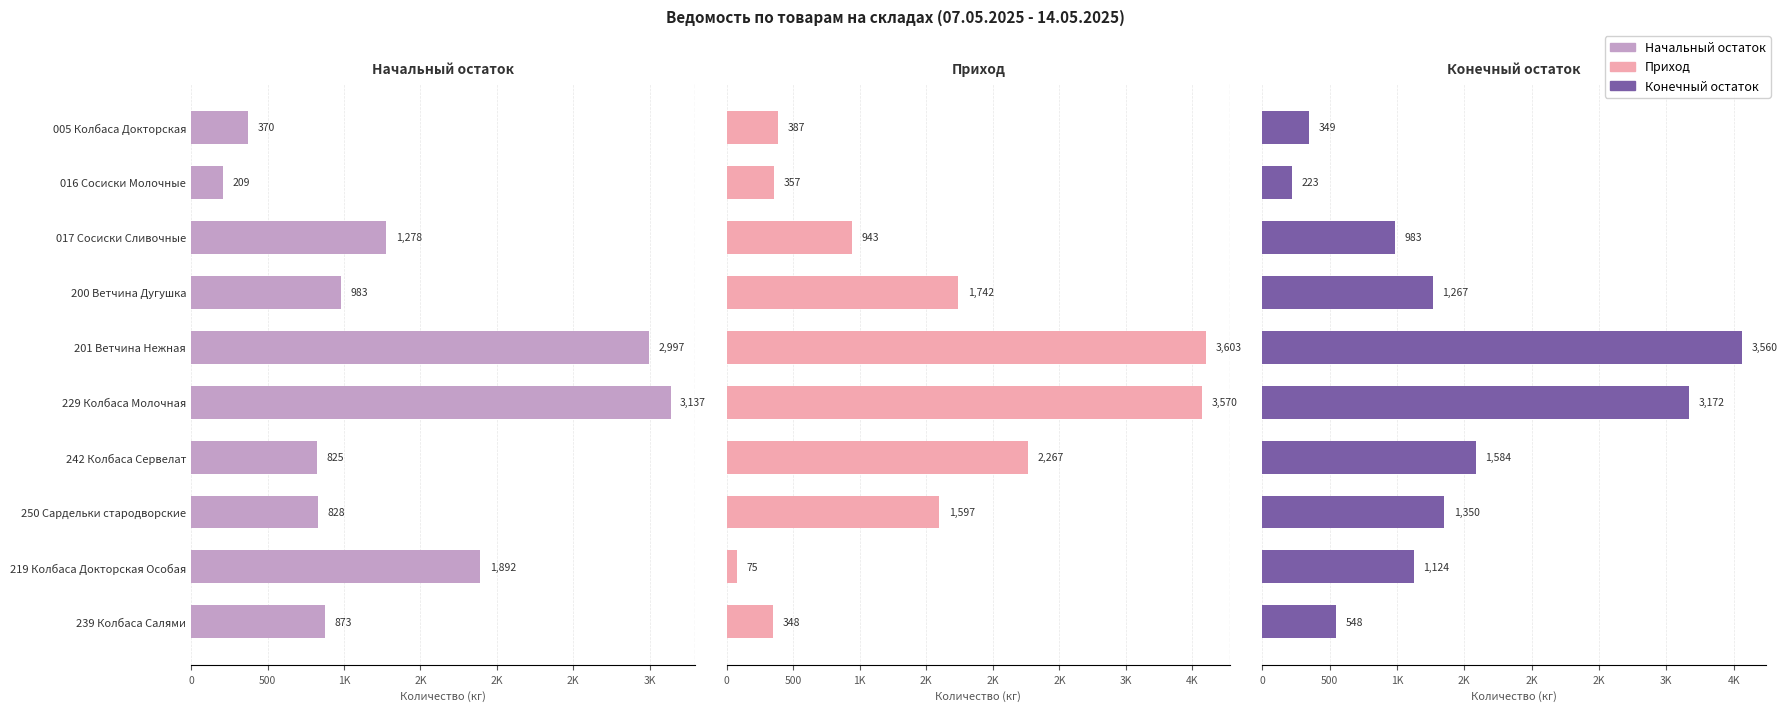

Rank the series by their average value, from highest to lowest.

Приход, Конечный остаток, Начальный остаток